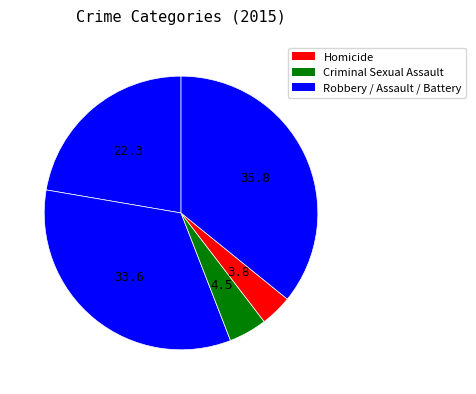

How many slices are in this pie chart?

5